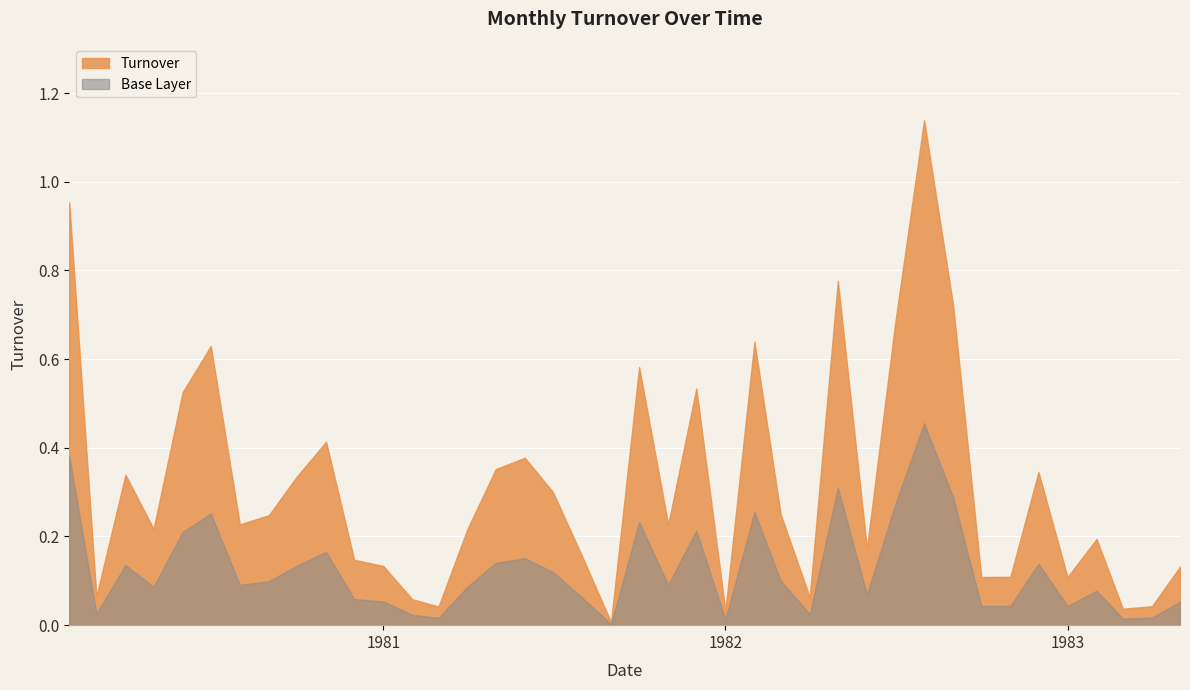

What is the label of the 40th point from the right?

1980-02-01